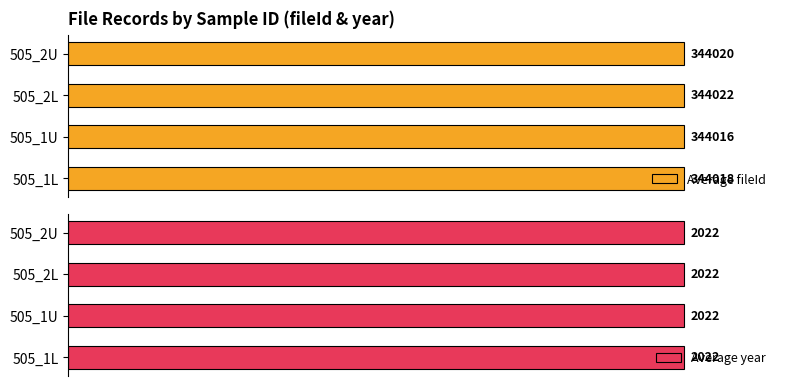

Rank the categories by Average fileId value from lowest to highest.

505_1U, 505_1L, 505_2U, 505_2L